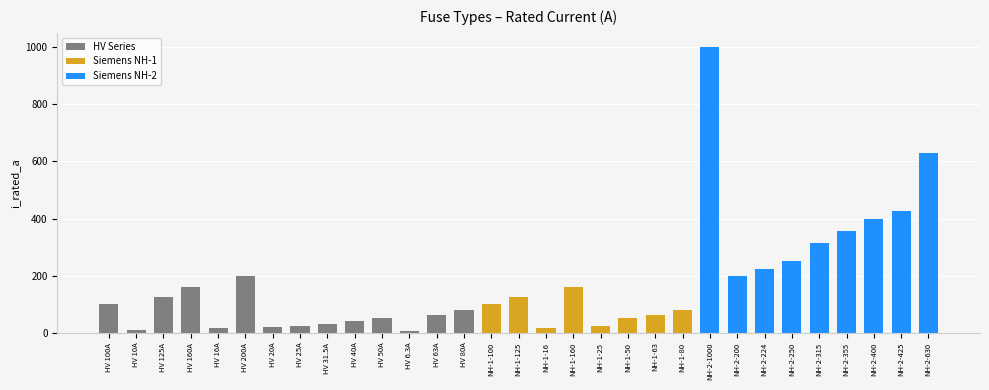

What is the greatest value displayed?

1000.0